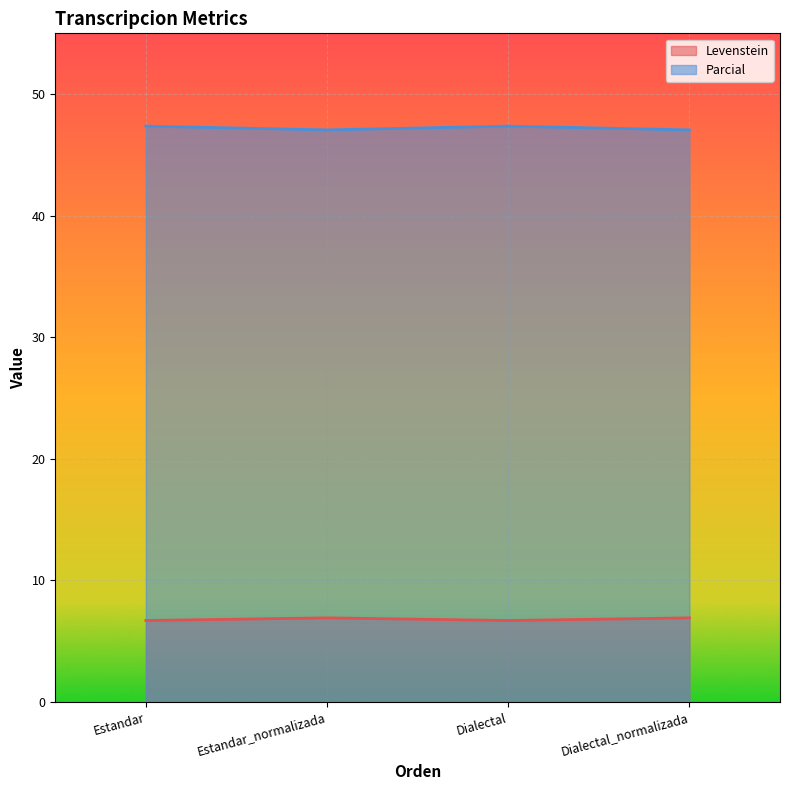

Which label corresponds to the largest value in the chart?

Estandar